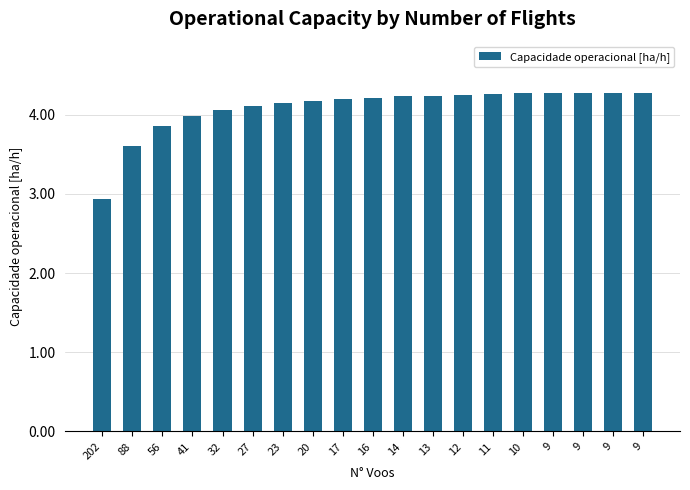

How many bars are there in total?

19